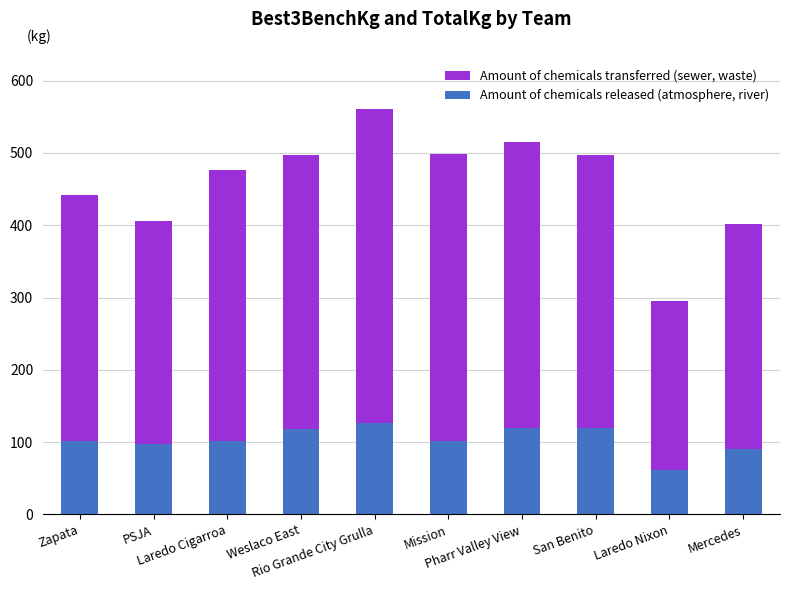

True or false: Amount of chemicals released (atmosphere, river) has a value of 102.1 at Zapata.

True